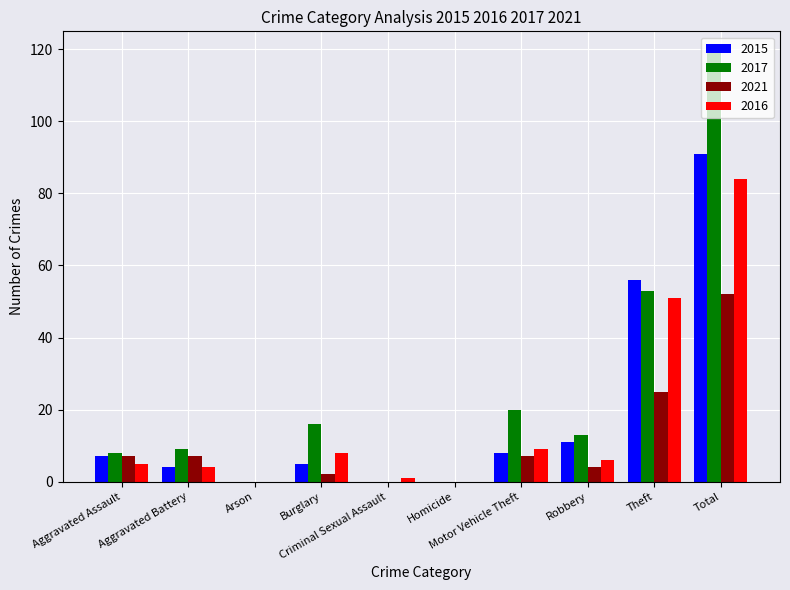

Which series has the largest total across all categories?

2017